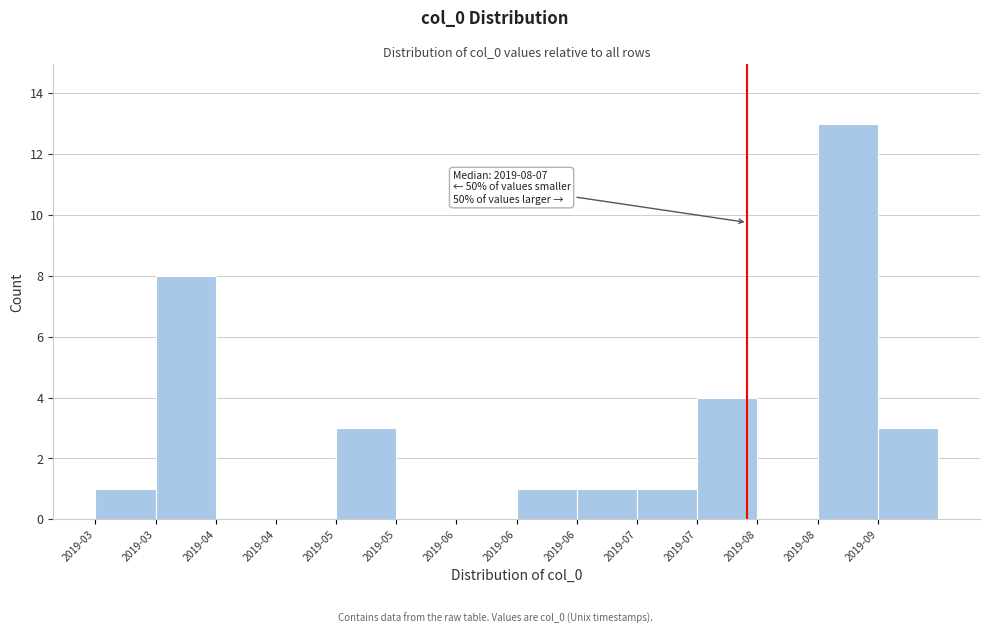

Count the number of categories in the chart.

14